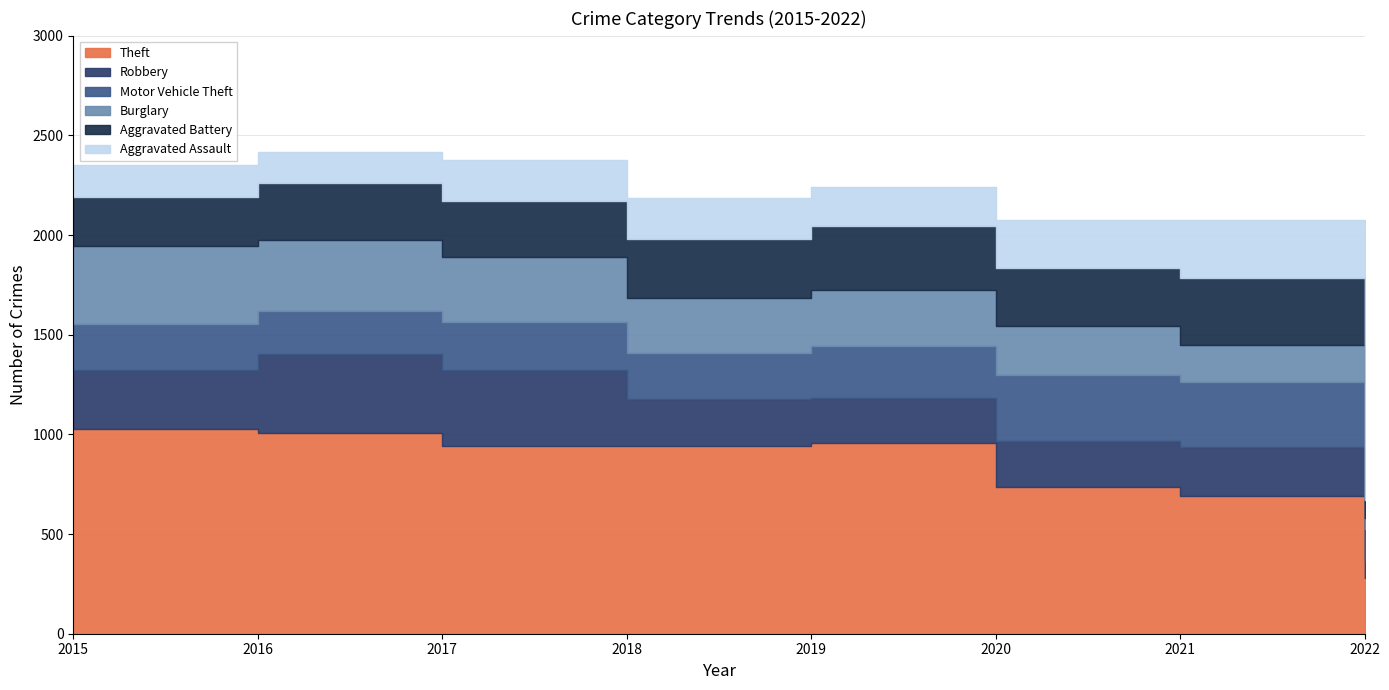

Count the number of data series in this chart.

6